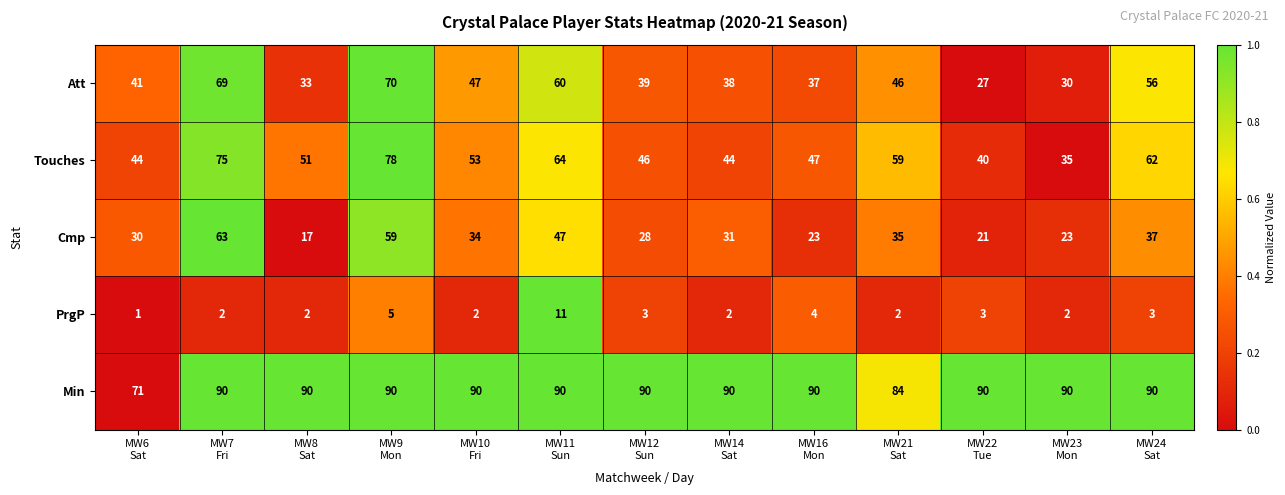

Which series has the largest total across all categories?

Min